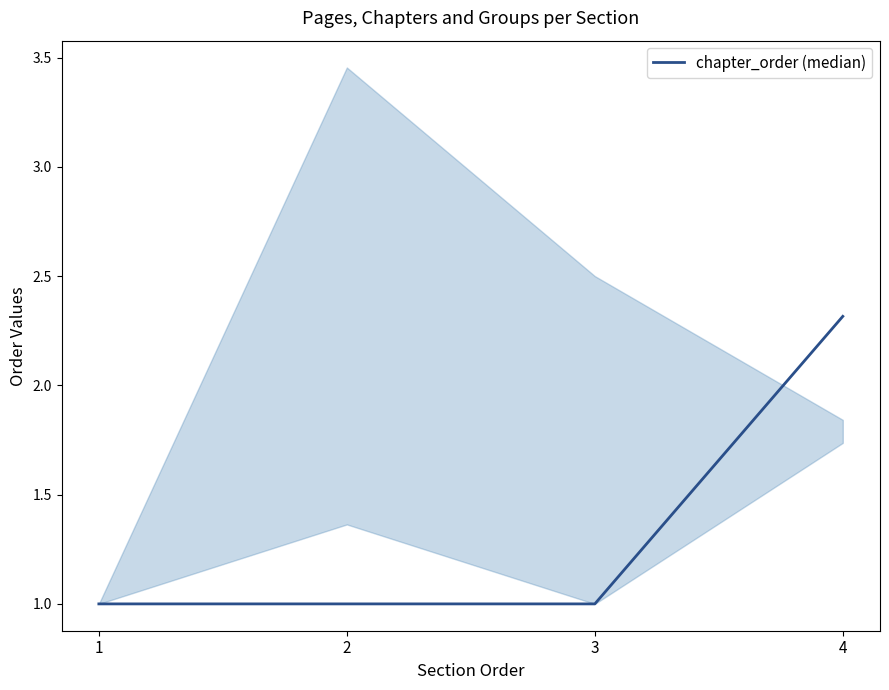

How many lines are shown in the chart?

1